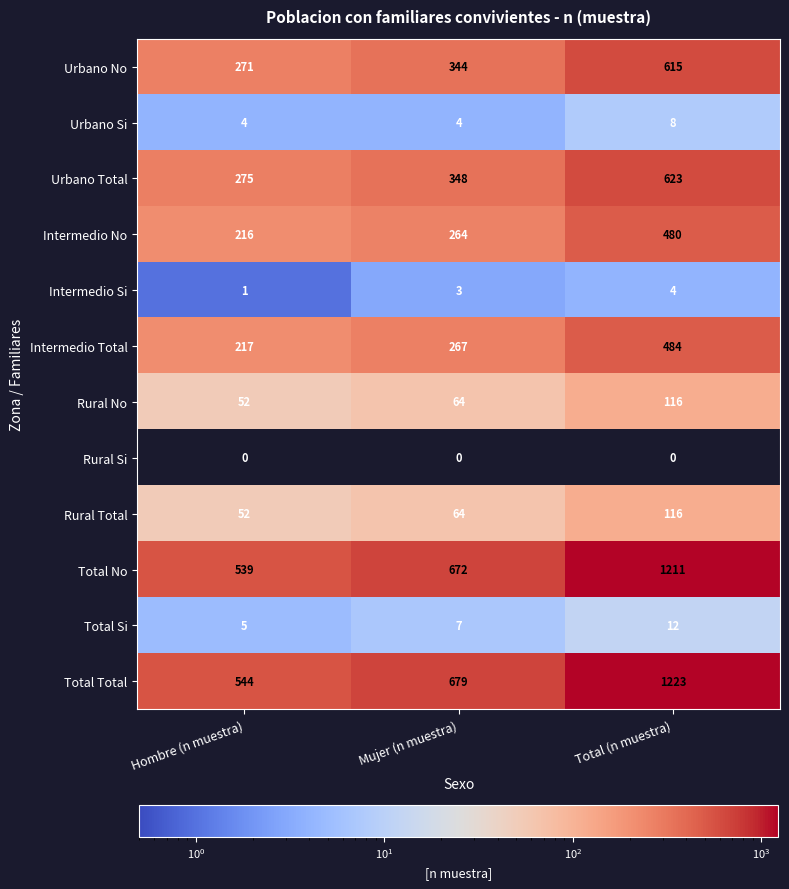

Is it true that Intermedio Total equals 122 at Hombre (n muestra)?

False